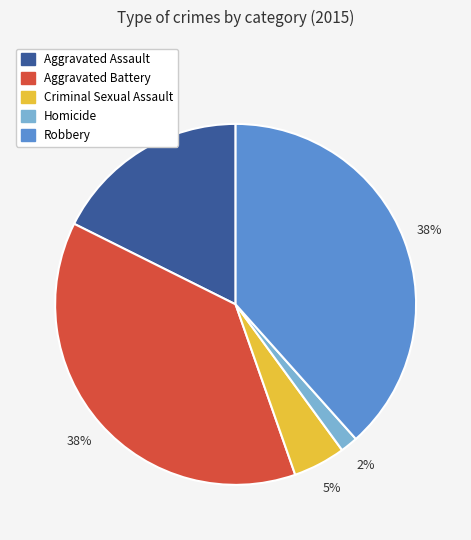

Is there a majority slice in this chart?

No